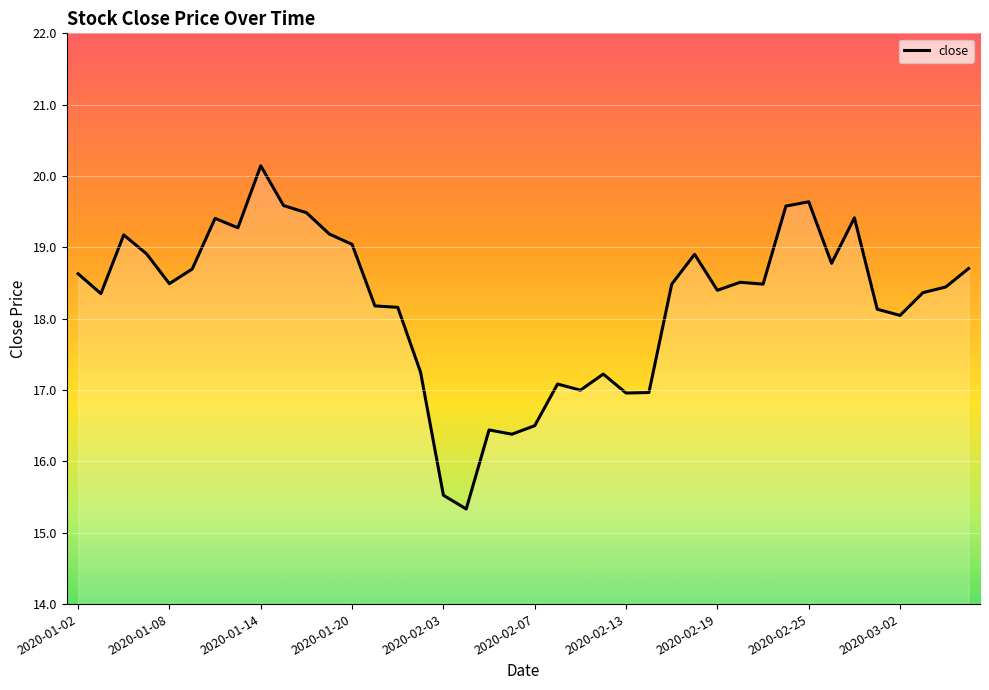

What is the maximum value shown in the chart?

20.1